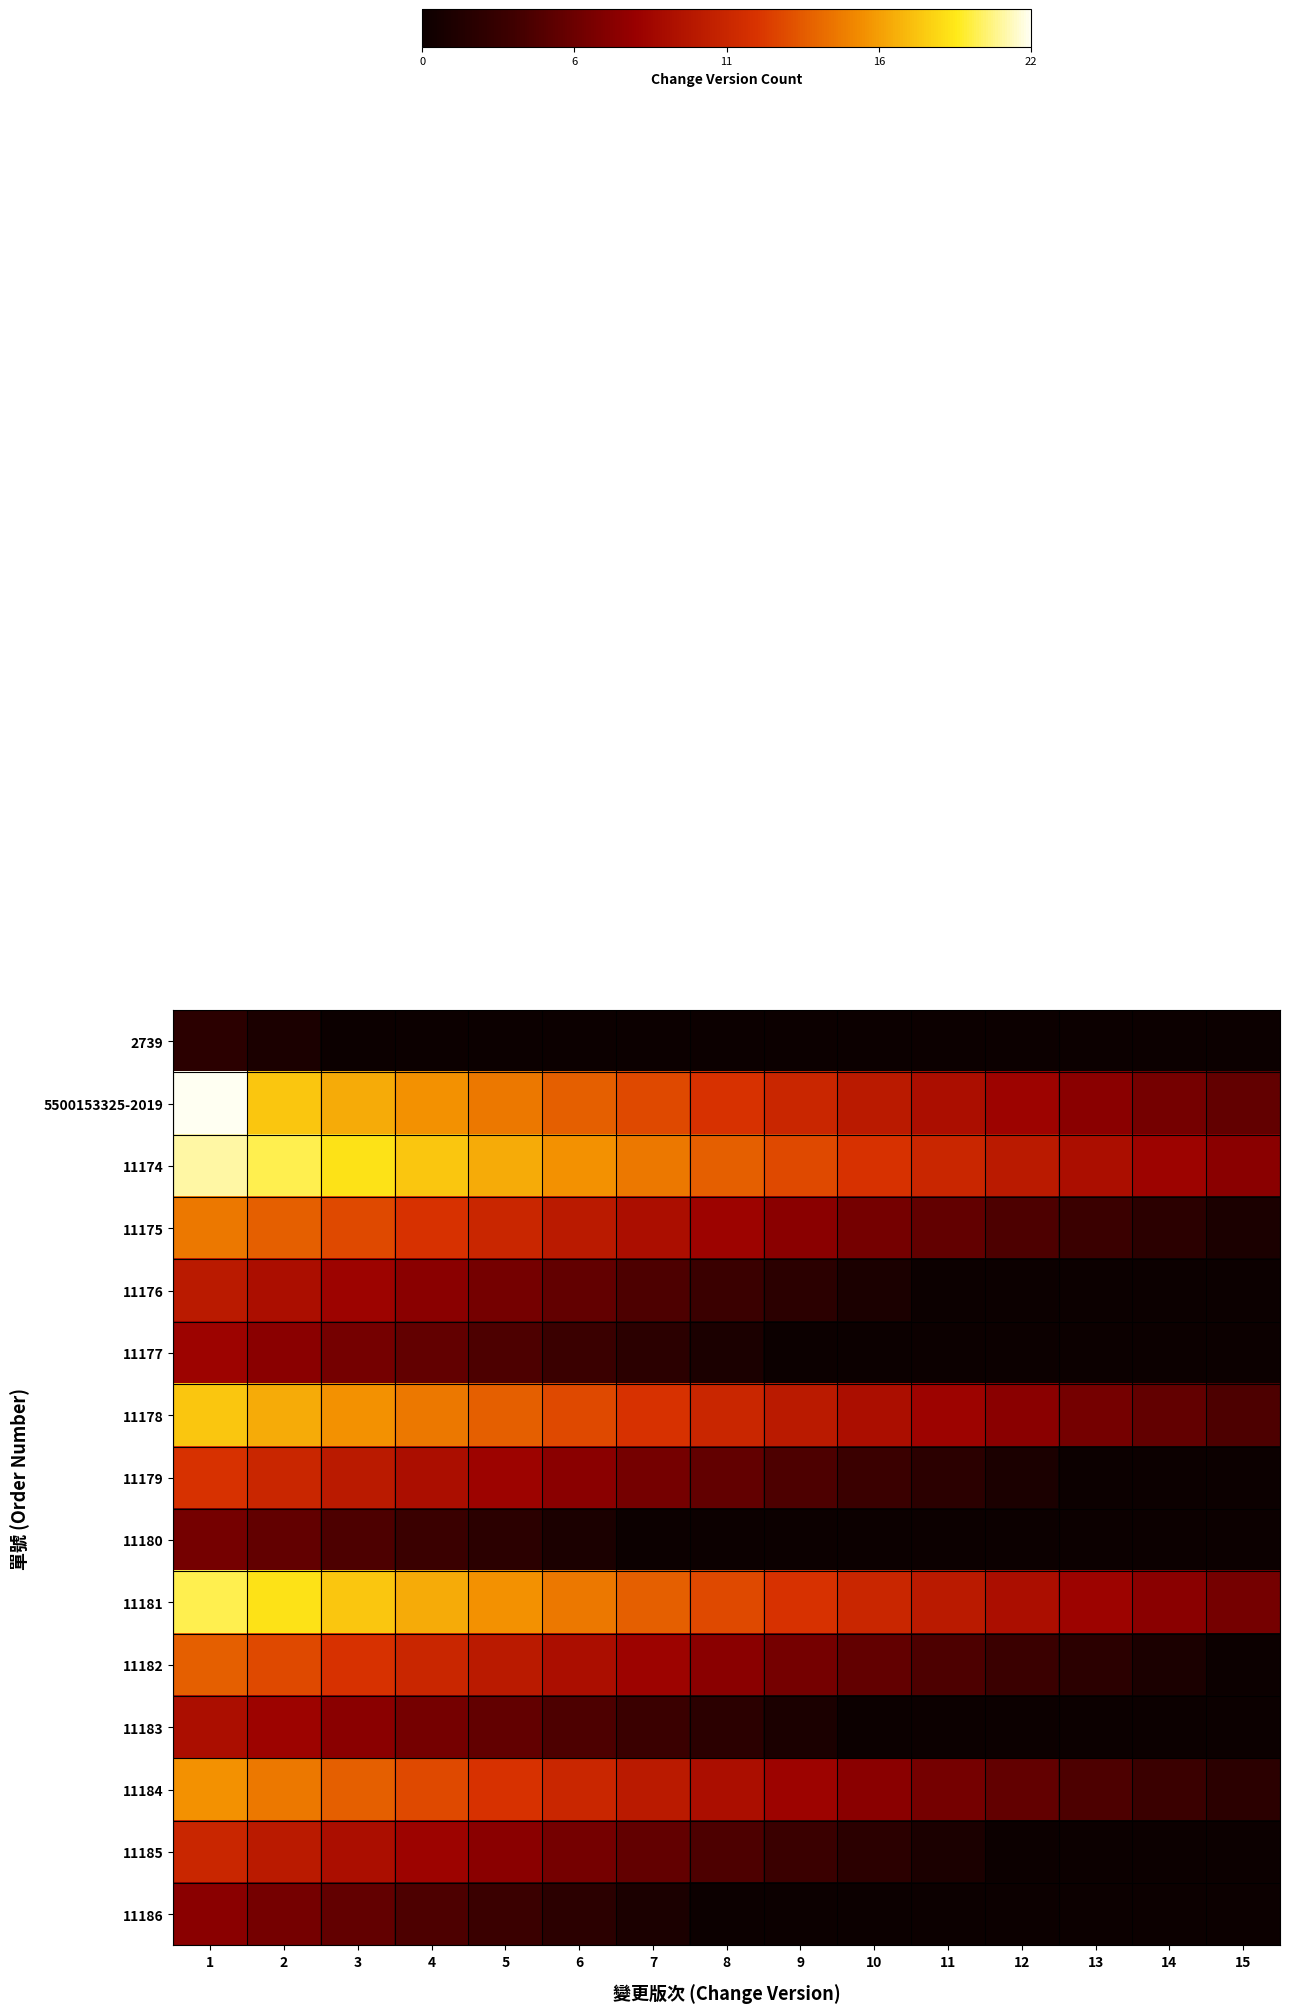

Rank the series by their maximum value, from lowest to highest.

row_0, row_8, row_14, row_5, row_11, row_4, row_13, row_7, row_10, row_3, row_12, row_6, row_9, row_2, row_1